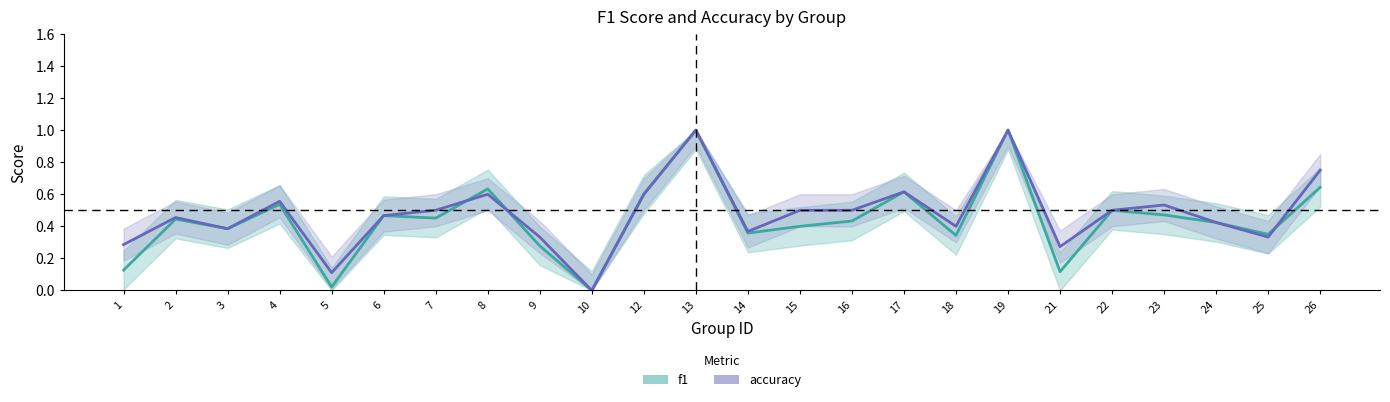

How many lines are shown in the chart?

2